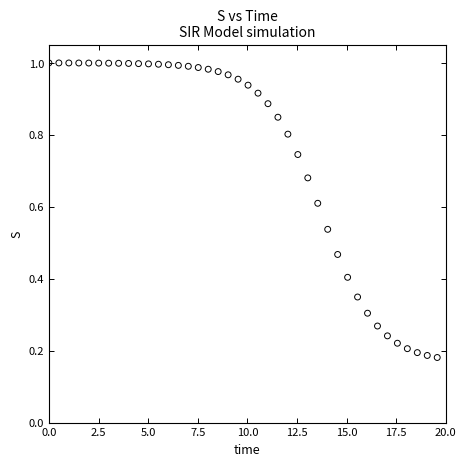

What is the range of X values (max minus min)?

19.6